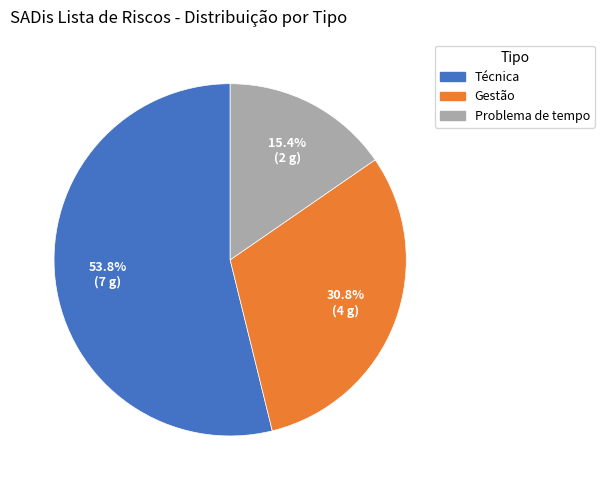

Rank the categories by value from lowest to highest.

Problema de tempo, Gestão, Técnica